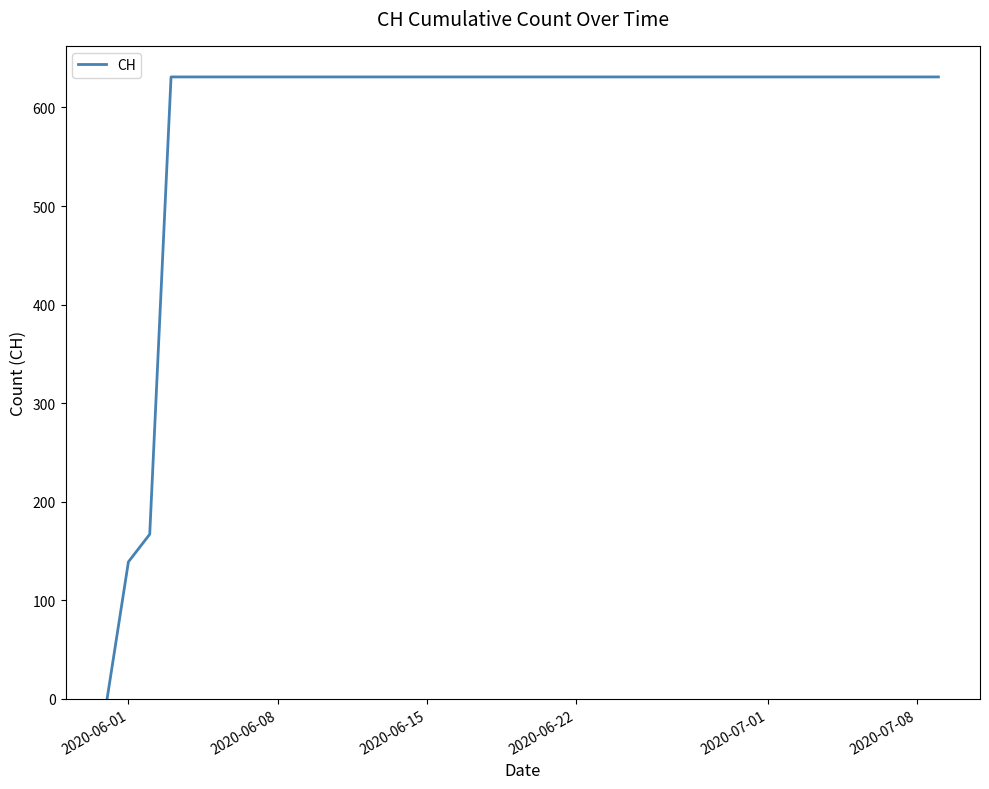

What is the greatest value displayed?

631